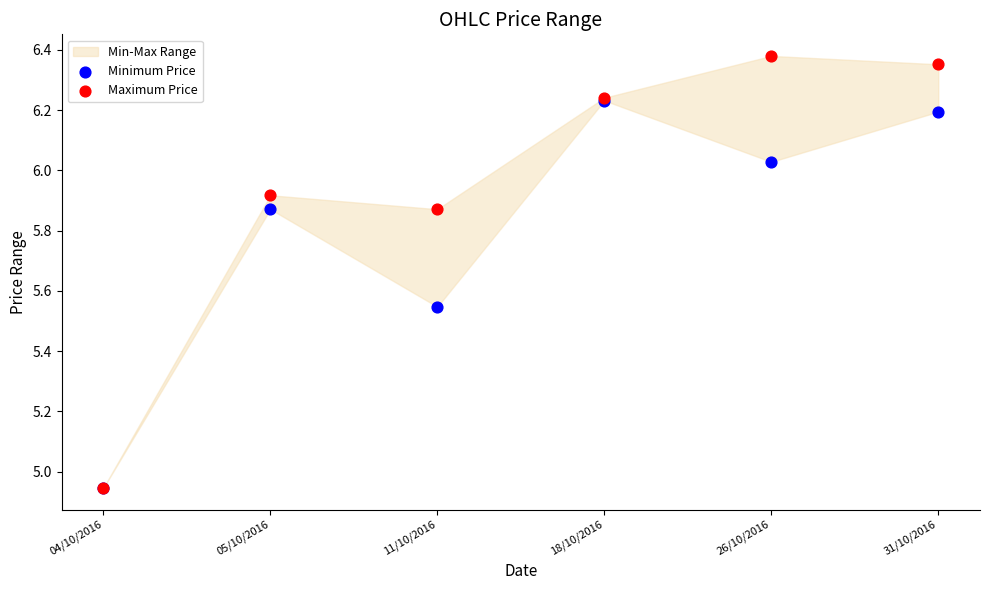

Which series contains the highest Y value?

Maximum Price